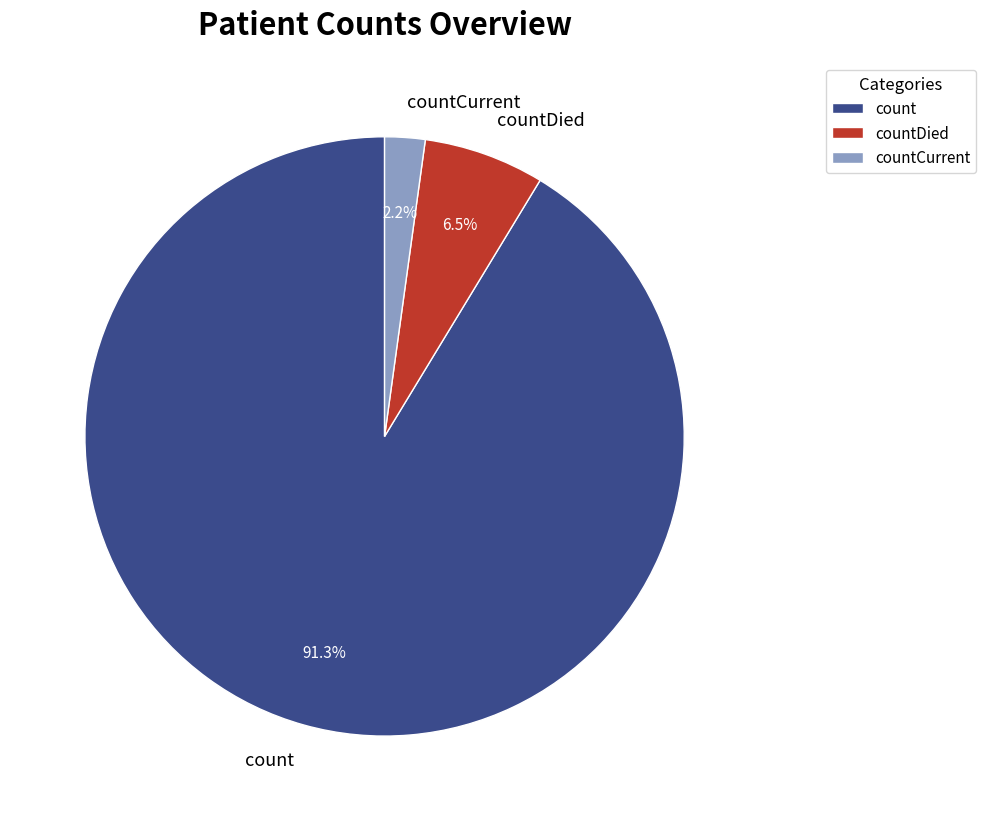

Which slice is the smallest?

countCurrent